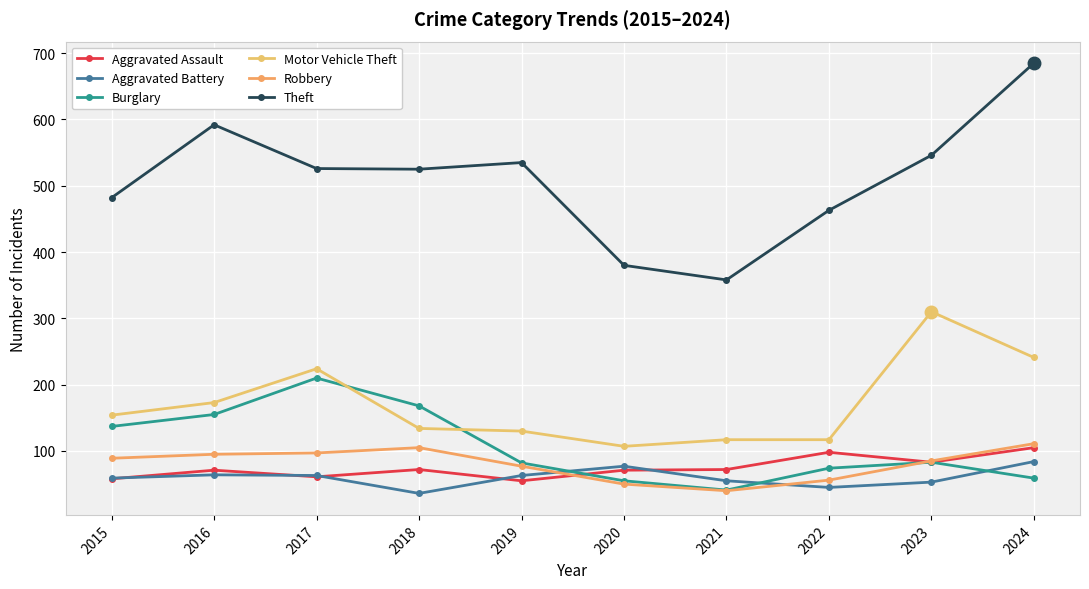

Which series has the largest total across all categories?

Theft